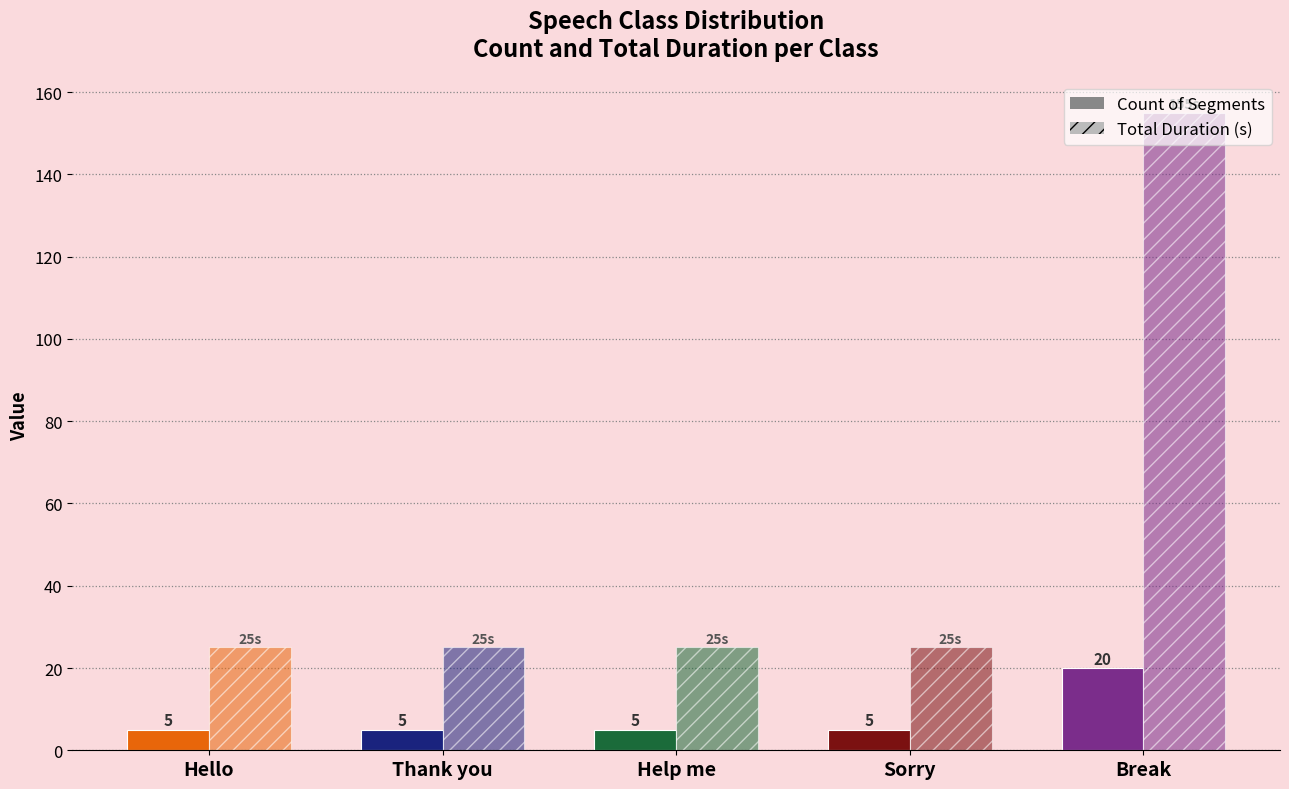

What is the label of the 3rd bar from the left?

Help me